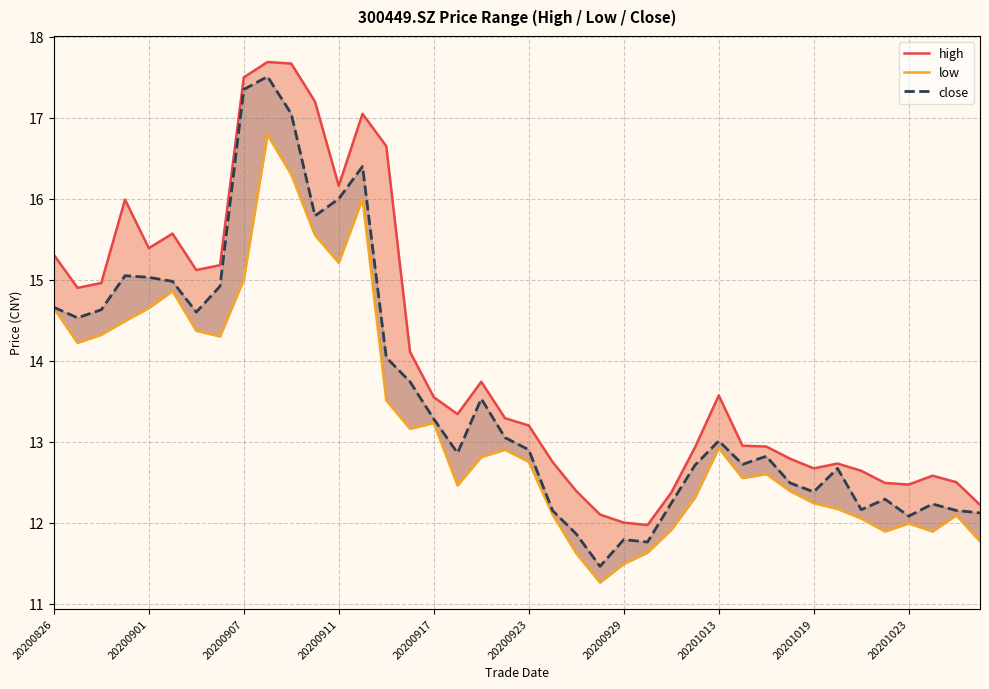

What position from the right is 18?

22